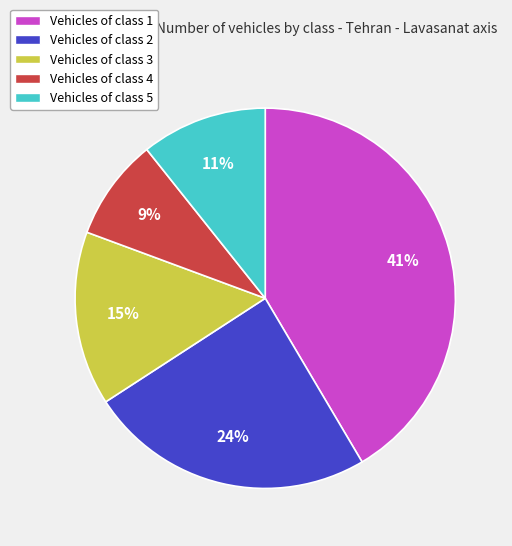

To the nearest percent, what is the average slice percentage?

20%